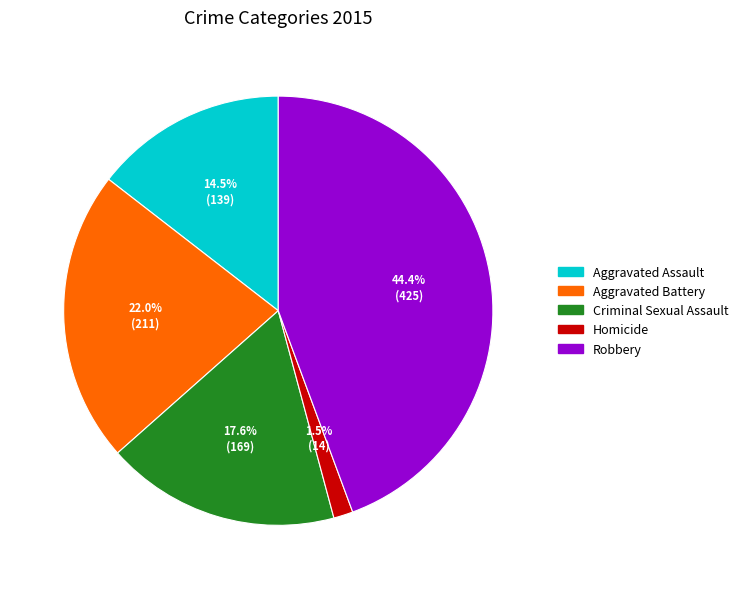

Rank the categories by value from lowest to highest.

Homicide, Aggravated Assault, Criminal Sexual Assault, Aggravated Battery, Robbery